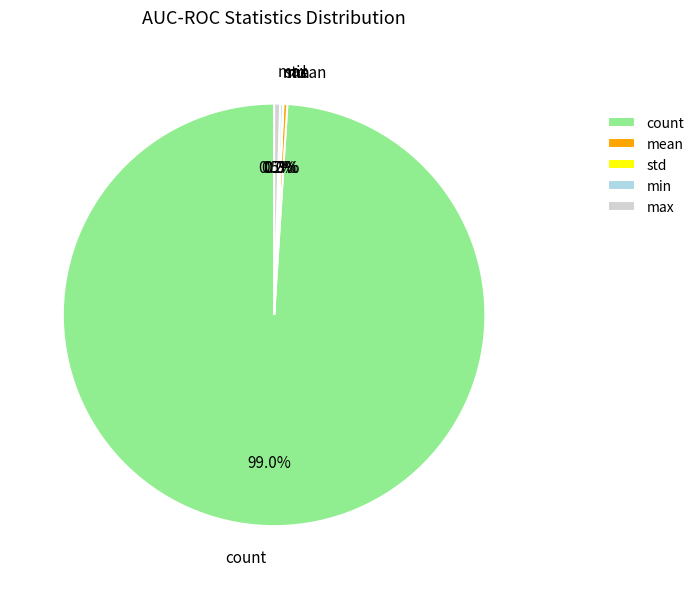

What is the largest slice in the pie chart?

count